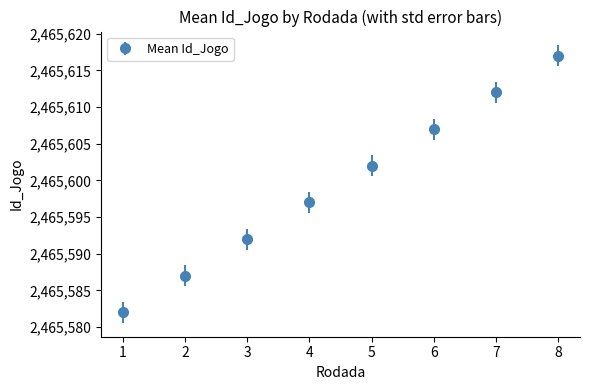

Which has a higher value, 7 or 8?

8